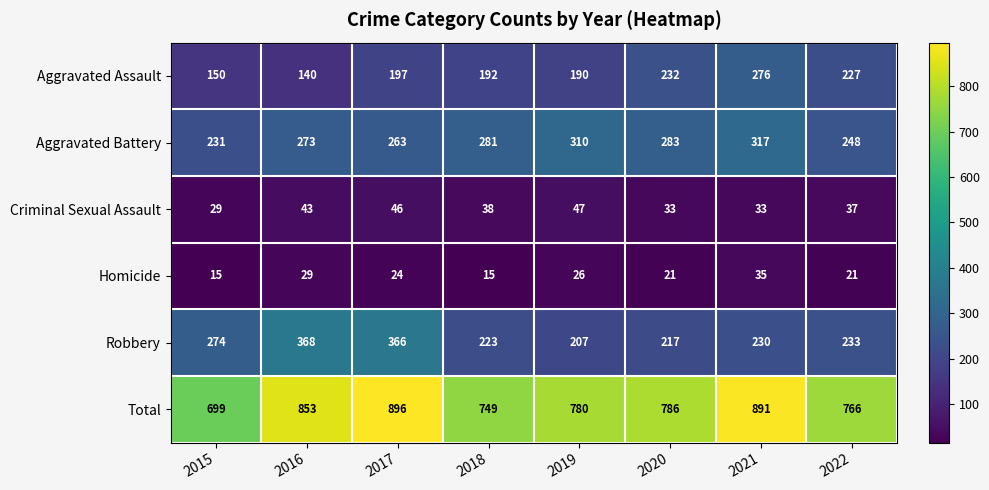

How many distinct data groups are displayed?

6